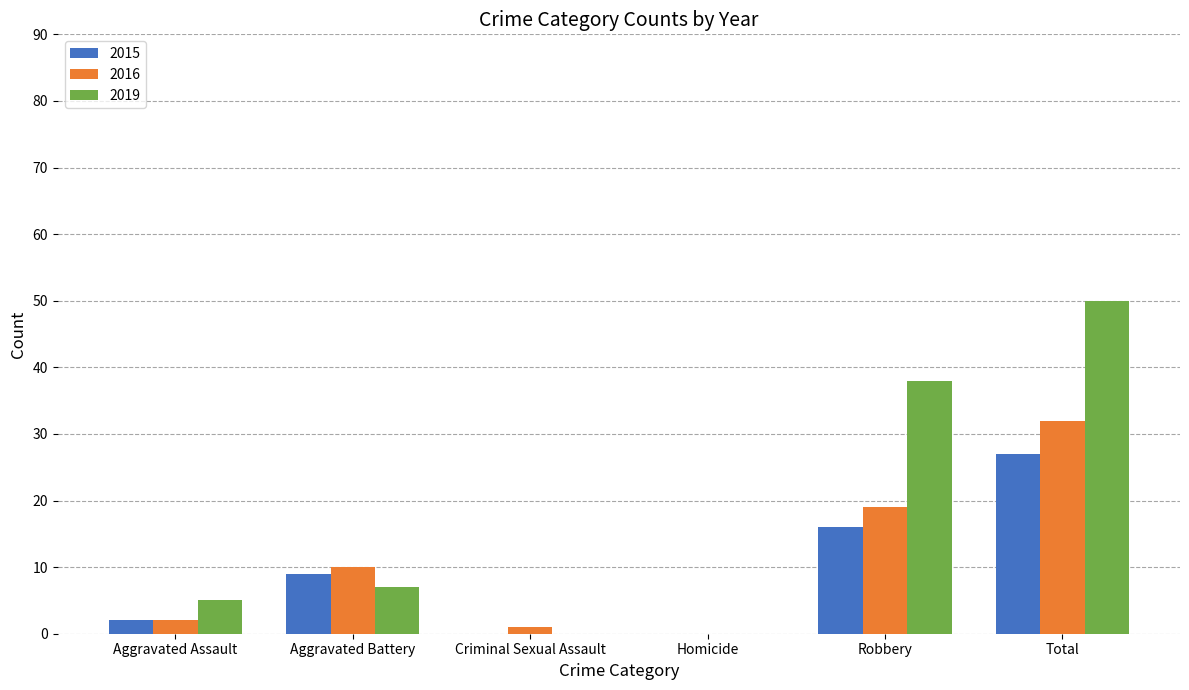

What is the difference between the 2015 values at Aggravated Assault and Total?

25